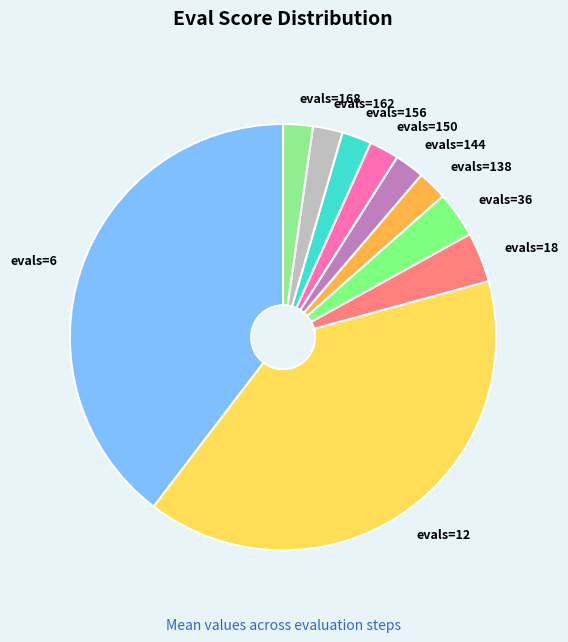

Is evals=162 the majority of the pie?

No